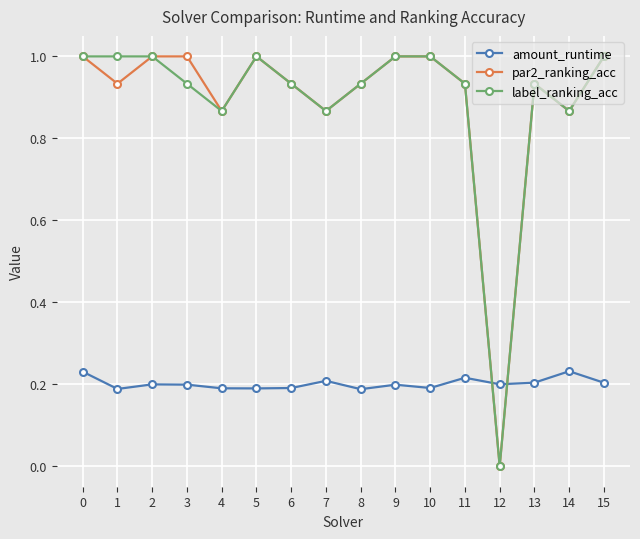

How many values in the par2_ranking_acc series exceed 0?

15